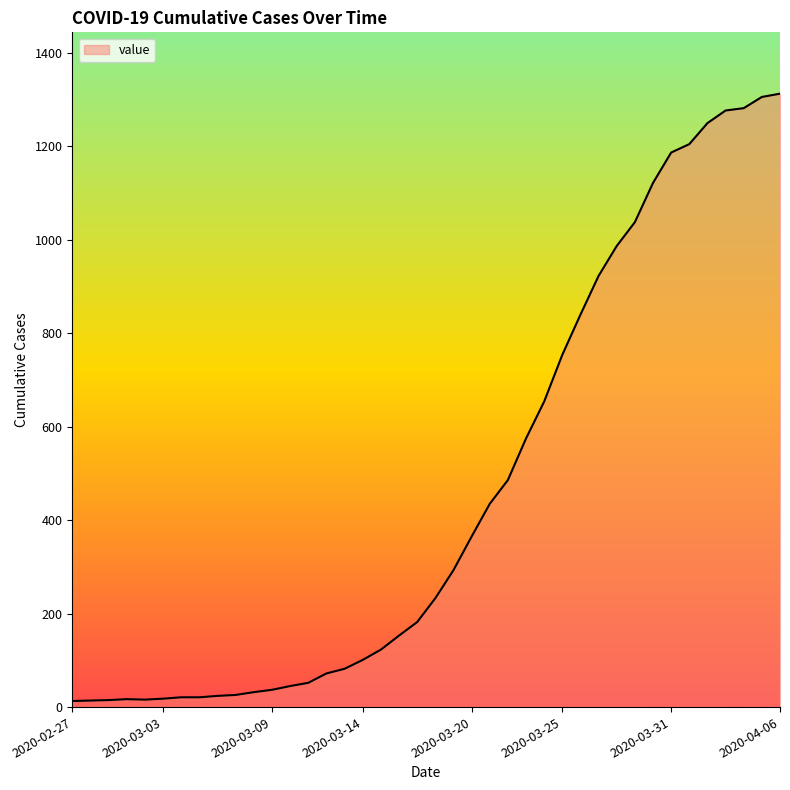

What is the greatest value displayed?

1313